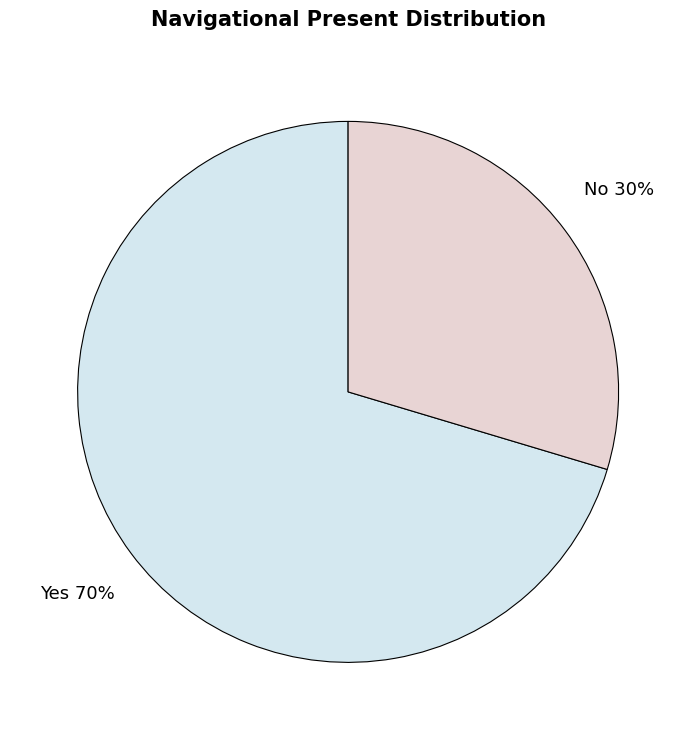

Which slice represents more than half of the pie?

Yes